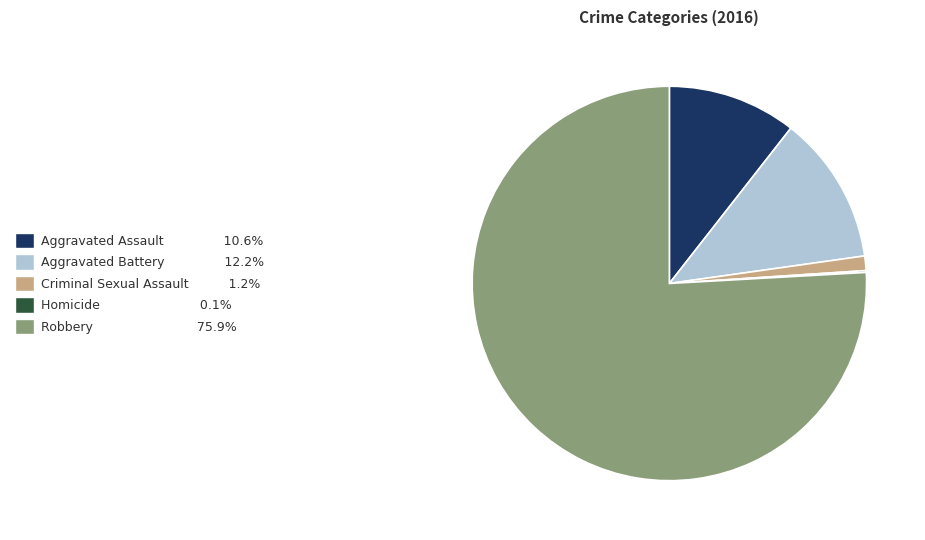

Combined, do Aggravated Battery and Robbery account for over 50%?

Yes